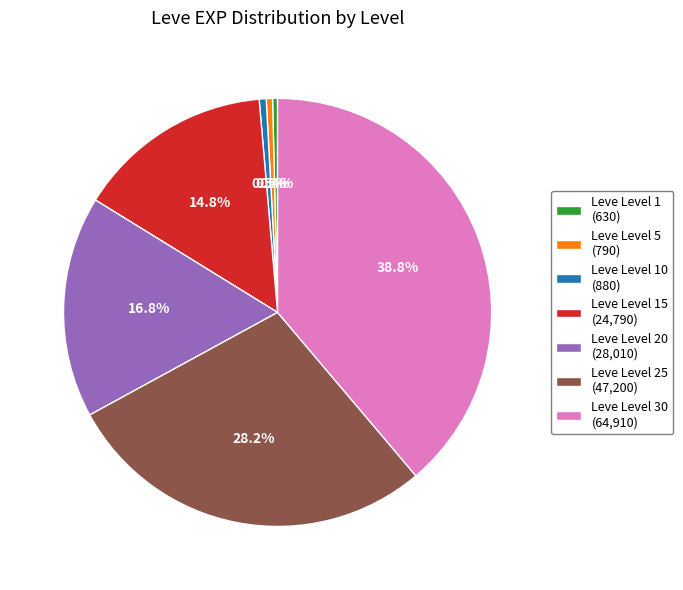

What is the largest slice in the pie chart?

Leve Level 30 (64,910)